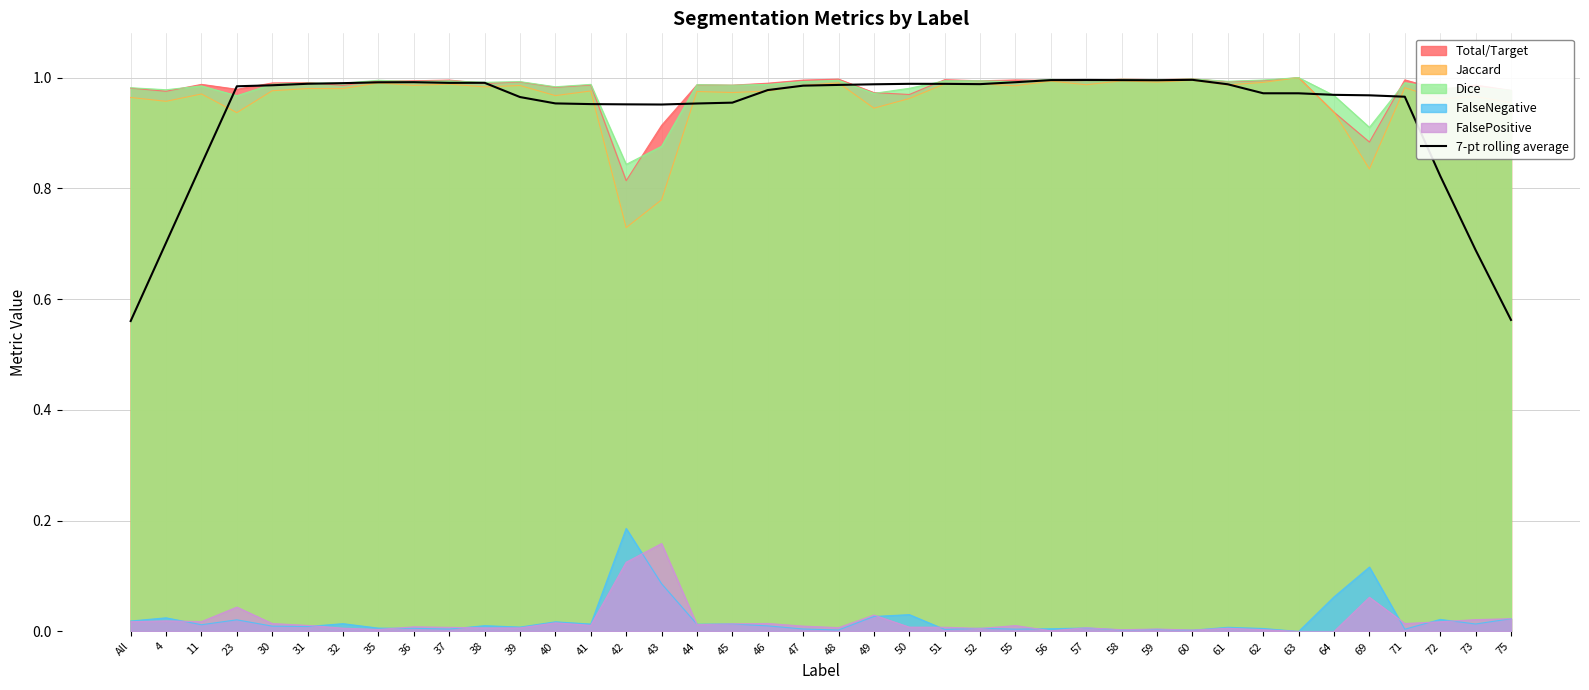

Reading right to left, list all the values displayed in this chart.

75=0.6	73=0.7	72=0.8	71=1.0	69=1.0	64=1.0	63=1.0	62=1.0	61=1.0	60=1.0	59=1.0	58=1.0	57=1.0	56=1.0	55=1.0	52=1.0	51=1.0	50=1.0	49=1.0	48=1.0	47=1.0	46=1.0	45=1.0	44=1.0	43=1.0	42=1.0	41=1.0	40=1.0	39=1.0	38=1.0	37=1.0	36=1.0	35=1.0	32=1.0	31=1.0	30=1.0	23=1.0	11=0.8	4=0.7	All=0.6